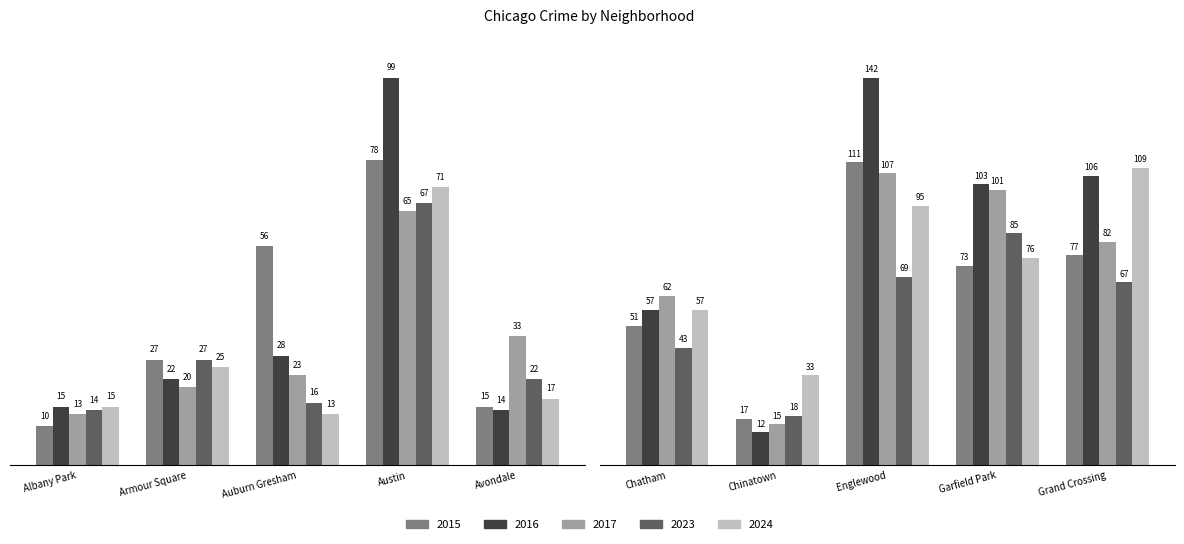

At which category is the sum across all series the highest?

Englewood